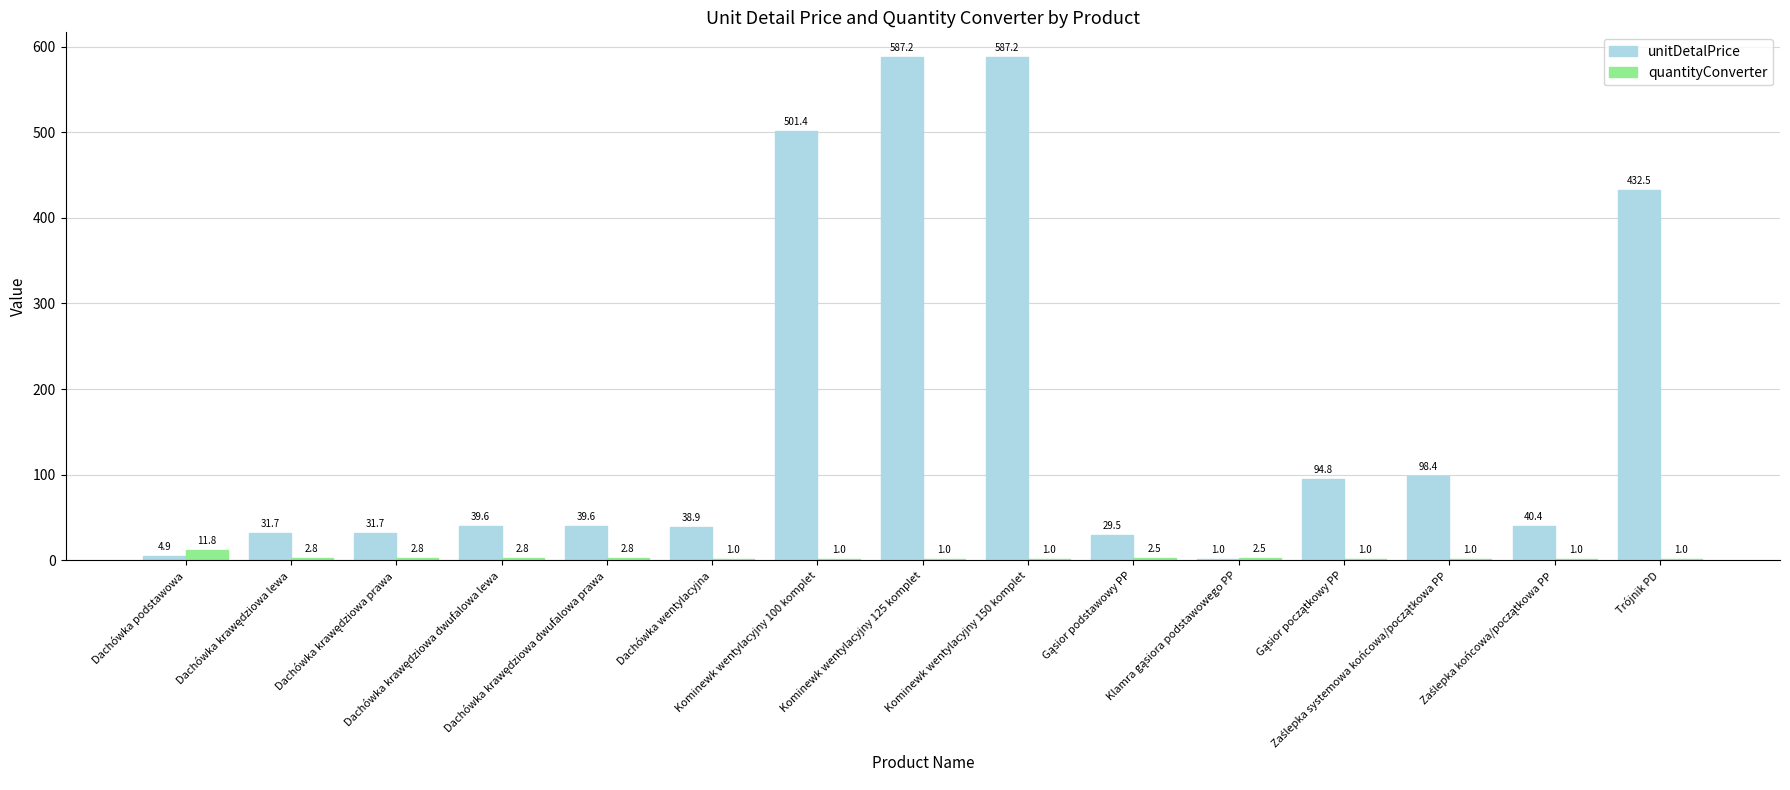

Which series has the widest spread of values?

unitDetalPrice